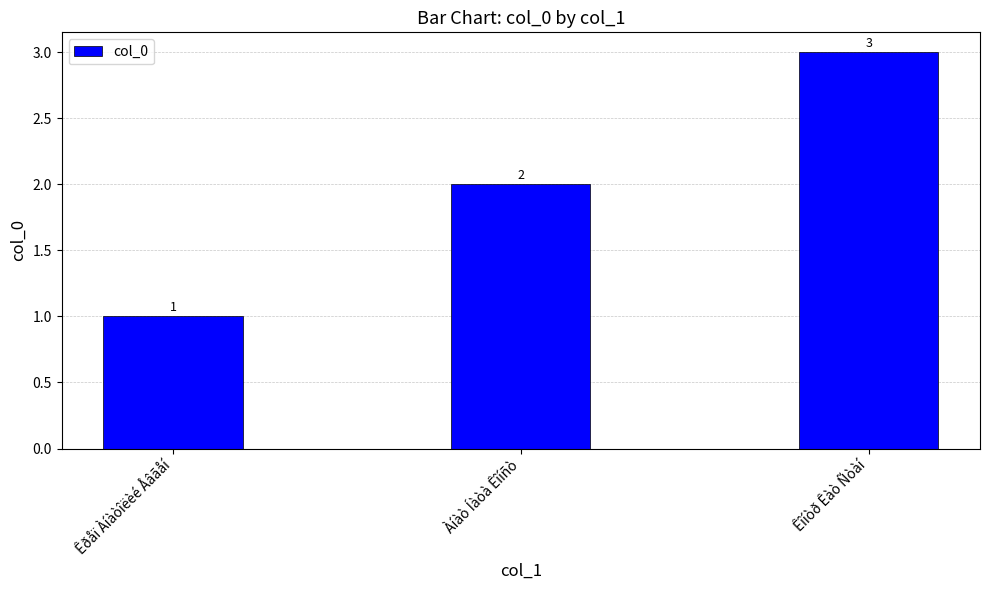

What is the ratio of the value at Êðåï Àíàòîëèé Åâãåí to the value at Êîíòð Êàò Ñòàí?

0.3